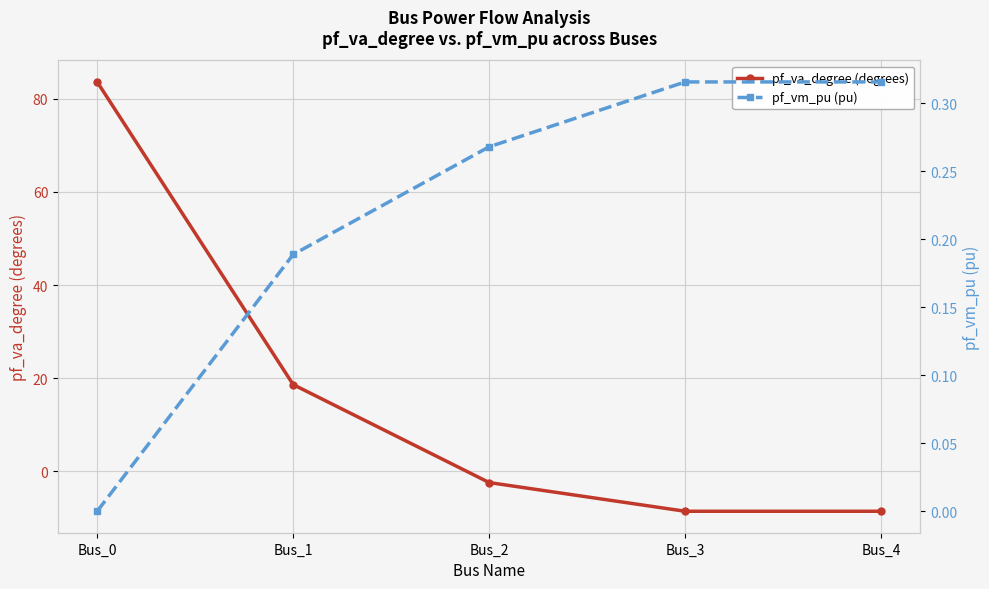

What is the difference between the highest and lowest values at Bus_4?

8.9